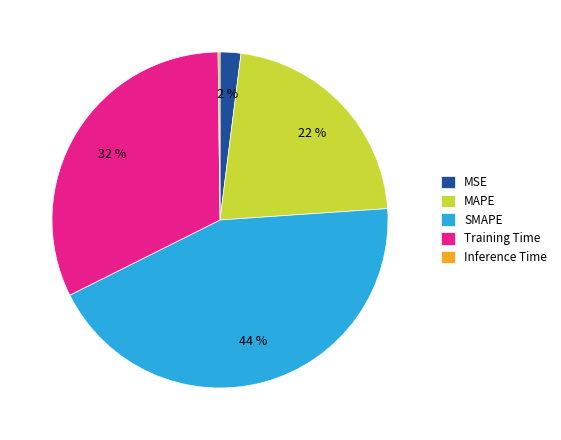

What percentage is the MAPE slice, to the nearest percent?

22%